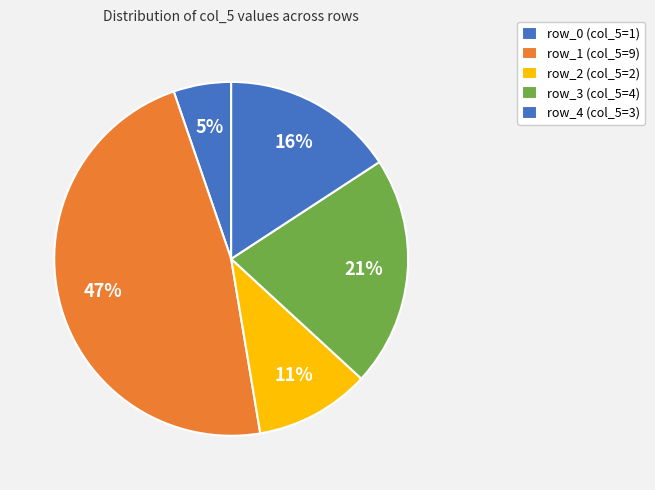

How many slices are in this pie chart?

5